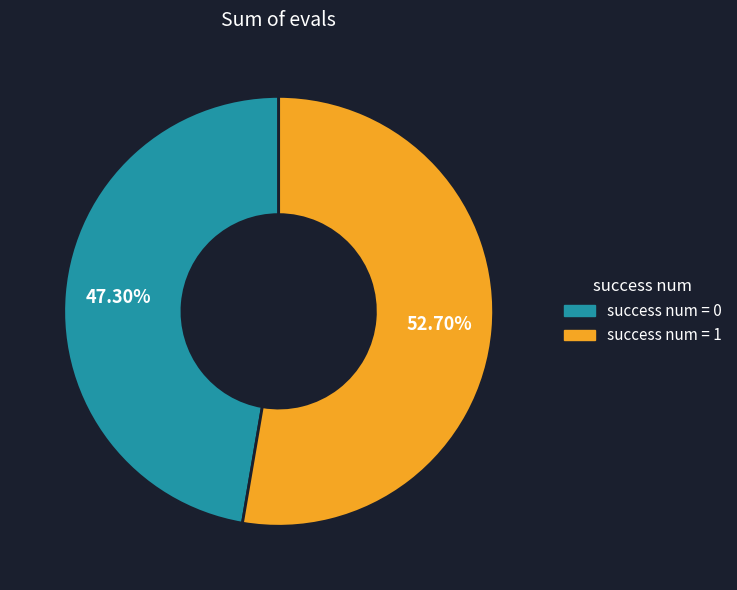

Do success num = 1 and success num = 0 together represent more than half of the pie?

Yes